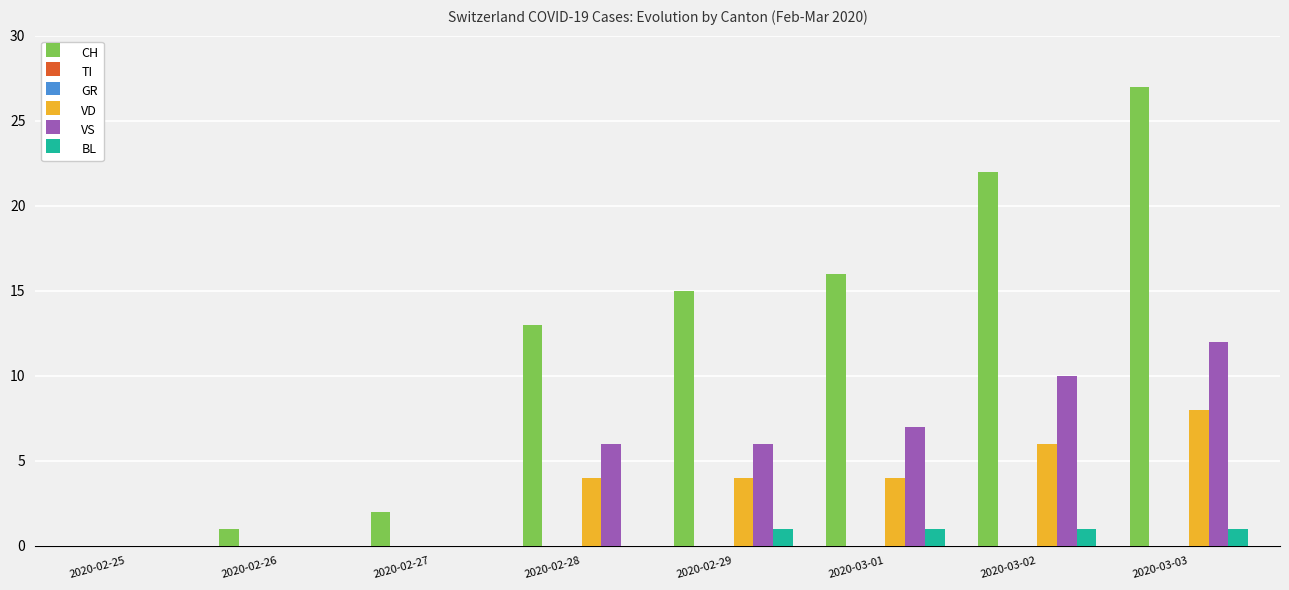

Does the chart contain any negative values?

No